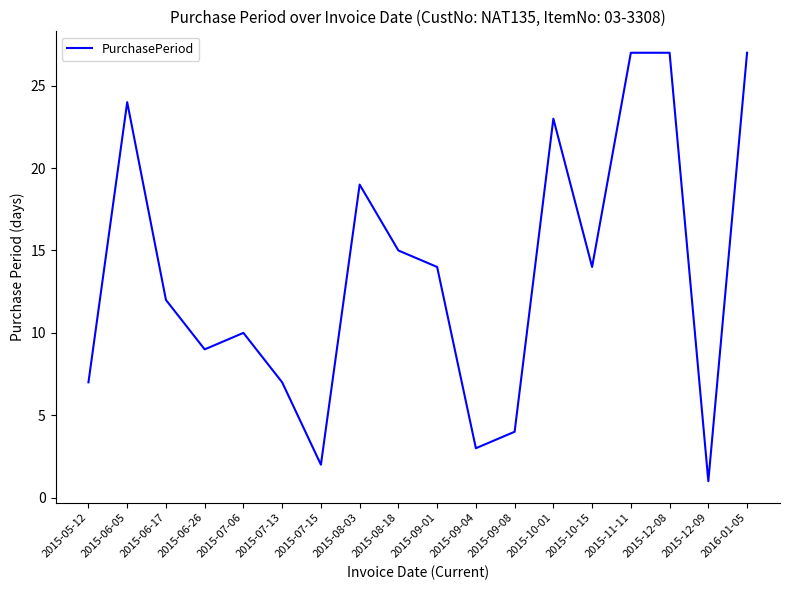

What is the difference between the values at 2015-08-18 and 2015-09-01?

1